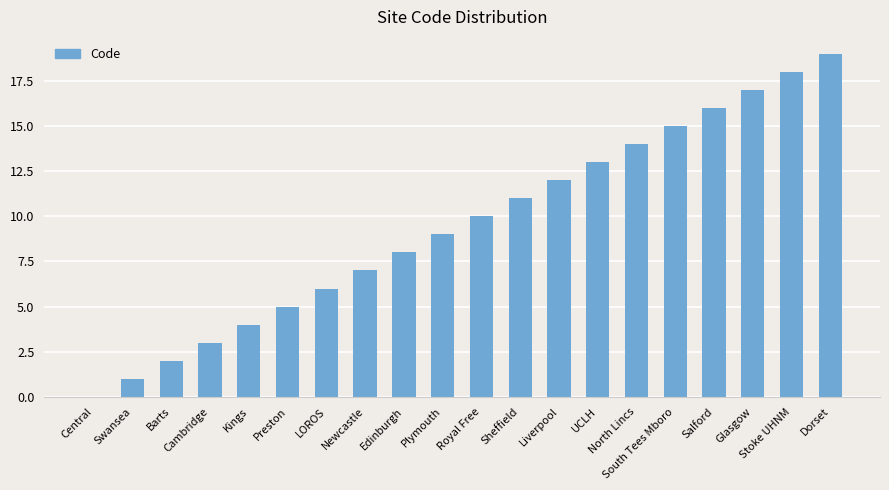

What is the difference between the values at Royal Free and Edinburgh?

2